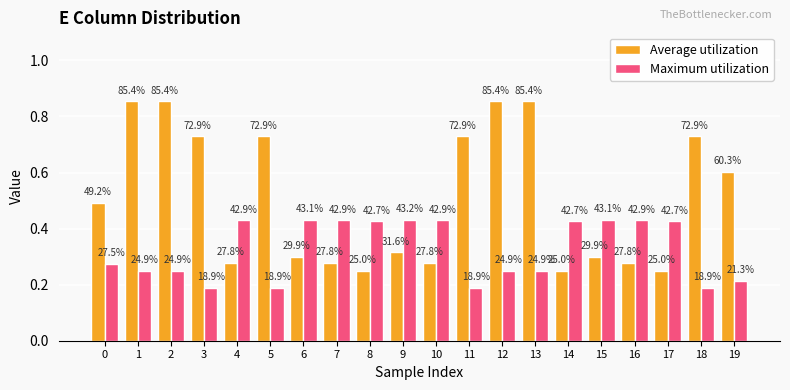

What are all the series names shown in the legend?

Average utilization, Maximum utilization